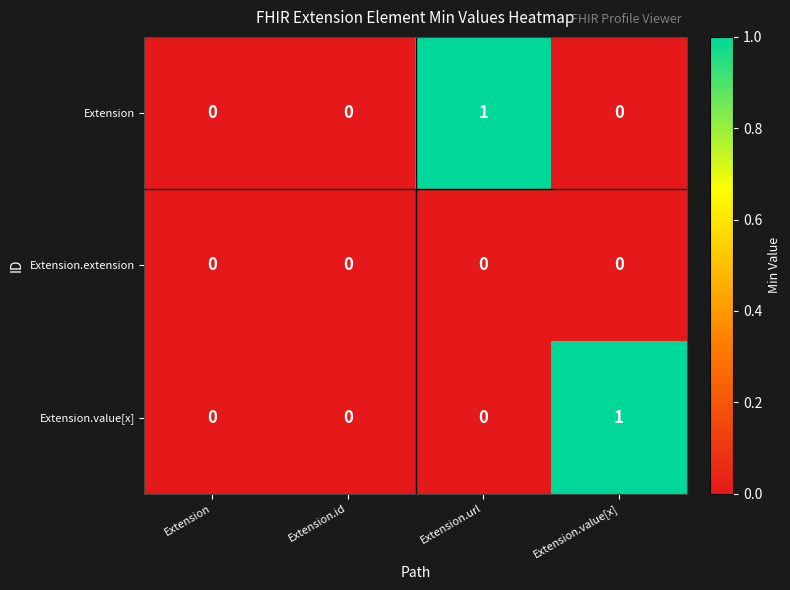

True or false: Extension.extension has a value of 0 at Extension.

True